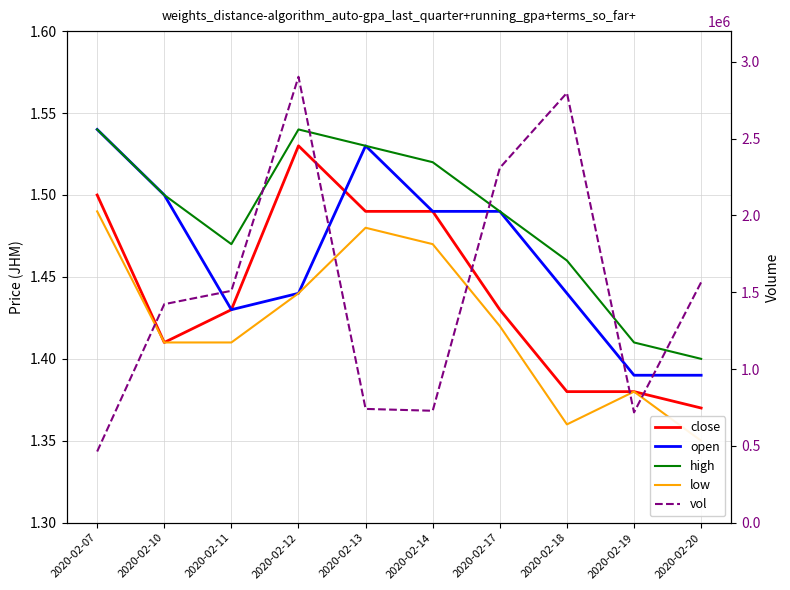

What is the highest value of the close series?

1.5